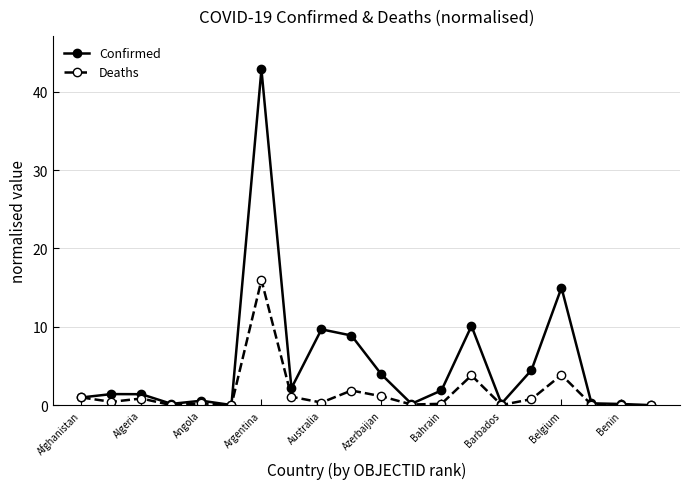

What is the value of the Confirmed point at the 17th from the left?

15.0